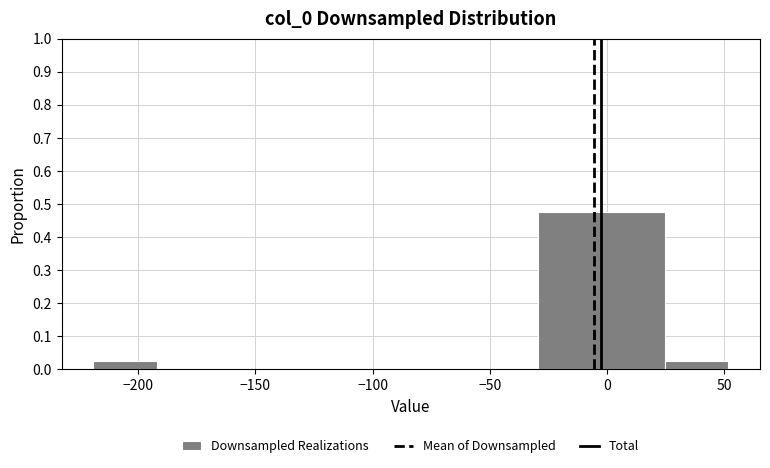

How tall is the bar that spans -220 to -190 on the x-axis? Neither the bar edges nor the heights are printed on the chart, so give them approximately, as read against the axes.

0.03